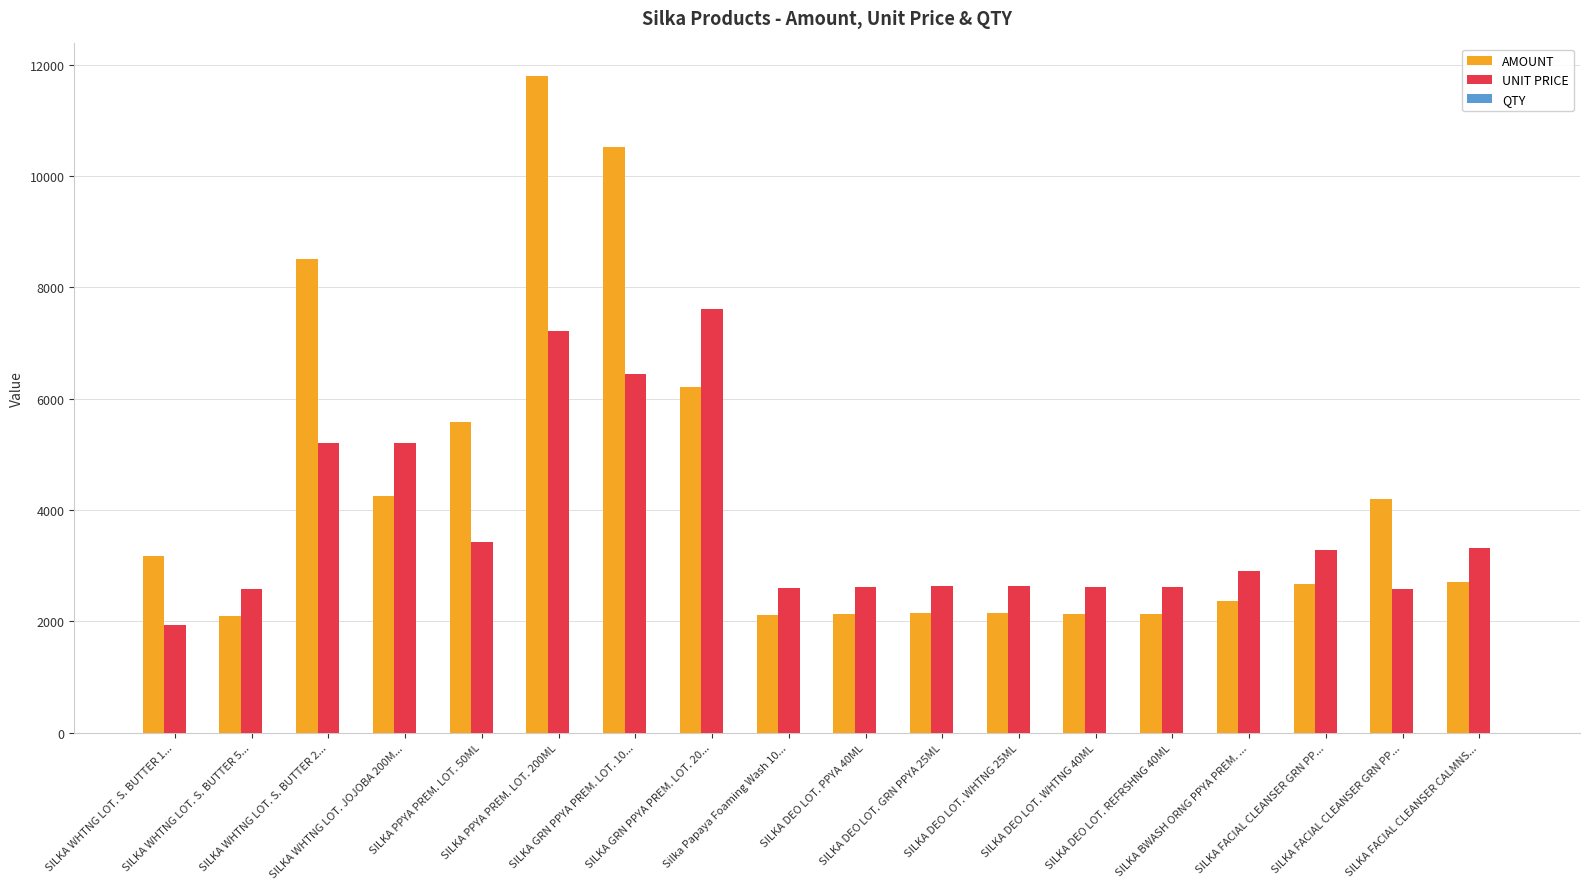

The UNIT PRICE series shows 5208.0 at SILKA WHTNG LOT. JOJOBA 200M.... True or false?

True